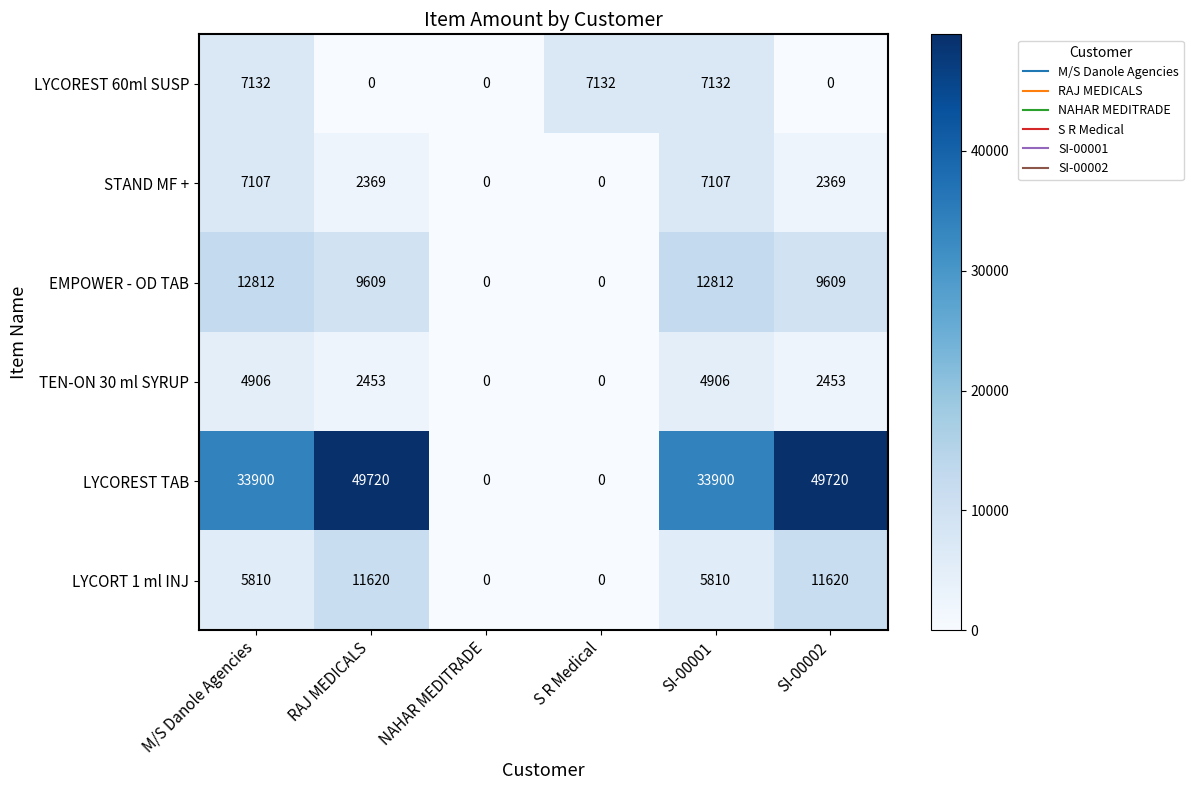

Is it true that LYCOREST 60ml SUSP equals 7132 at S R Medical?

True